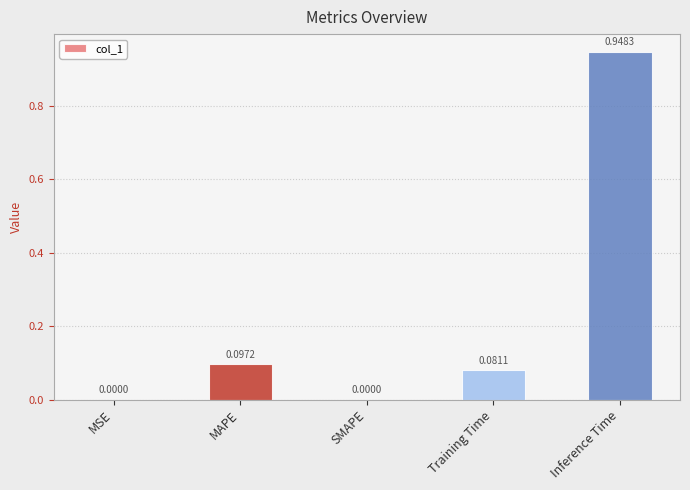

What is the sum of all values?

1.1